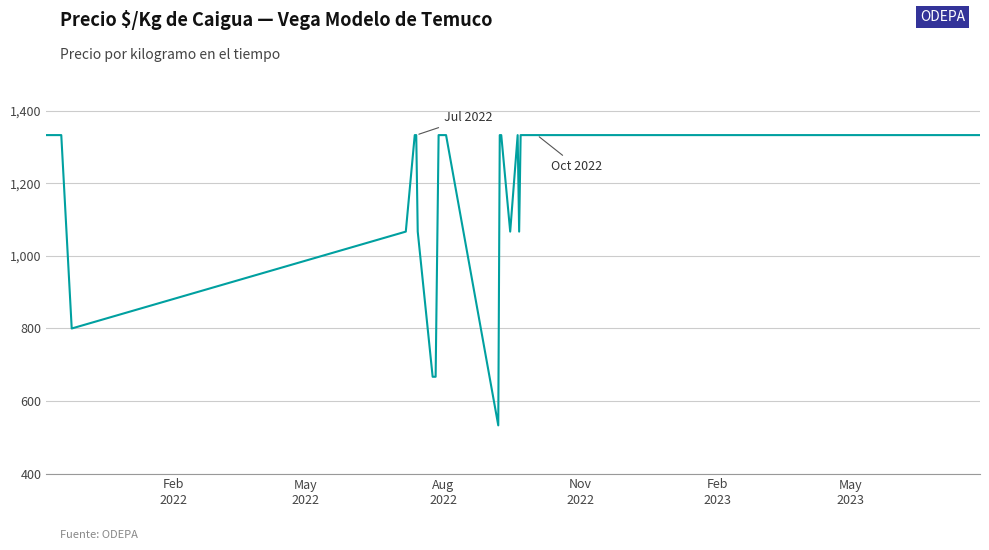

What is the greatest value displayed?

1333